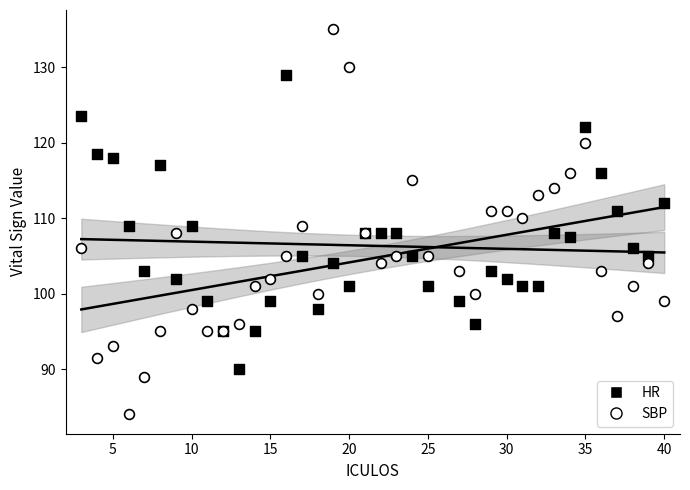

Which series reaches the maximum Y coordinate?

SBP